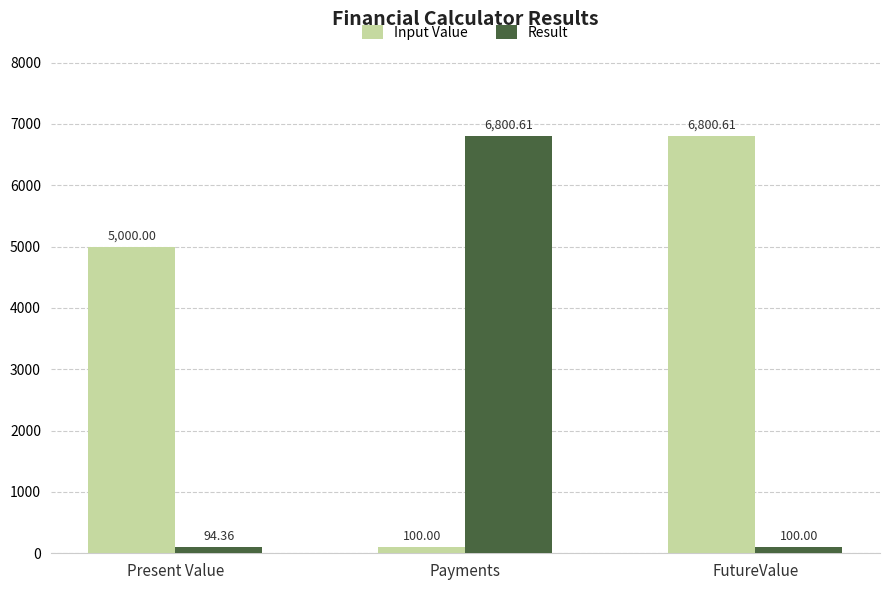

How many data points in Result are above 100?

2